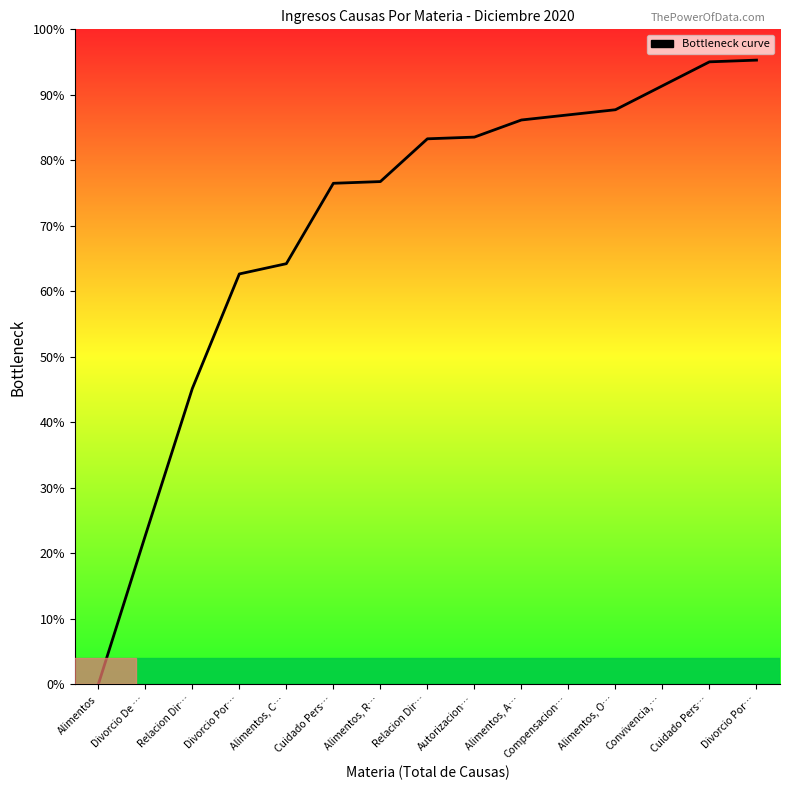

How many lines are shown in the chart?

1